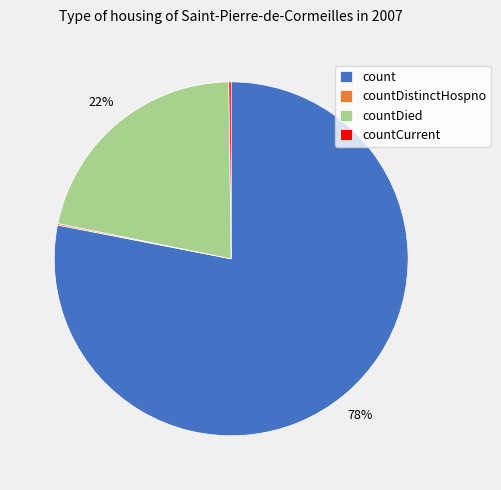

Combined, do countDied and count account for over 50%?

Yes